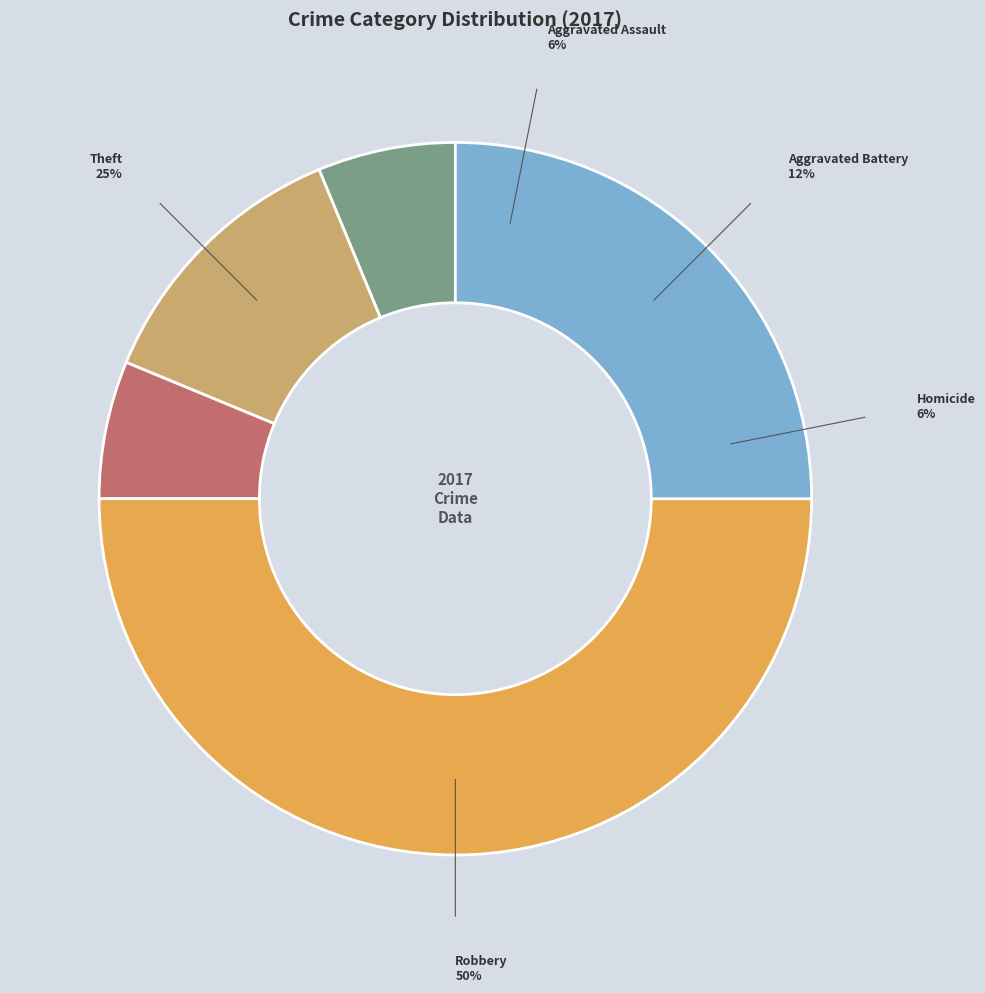

What percentage is the Robbery slice, to the nearest percent?

50%